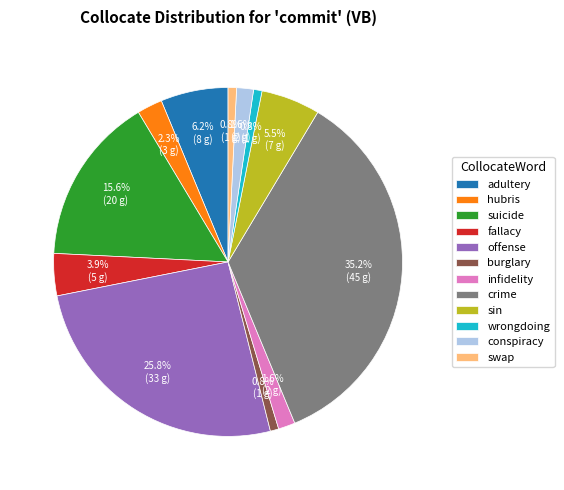

How many segments does this pie chart have?

12